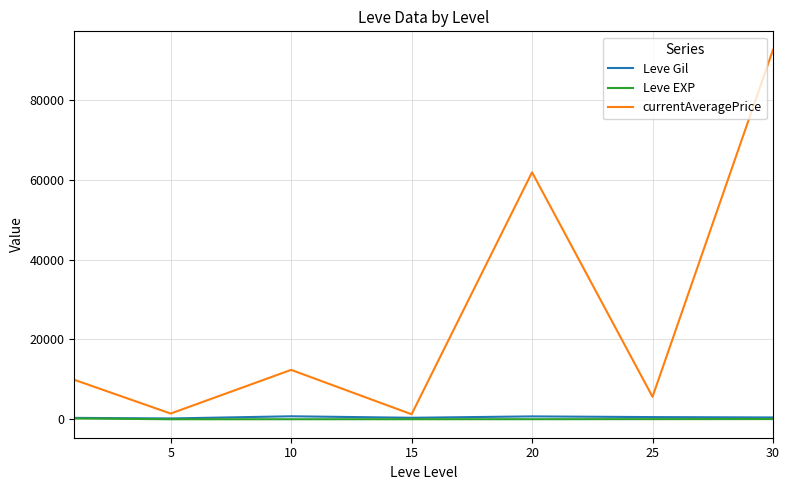

Which series has the largest range (max minus min)?

currentAveragePrice